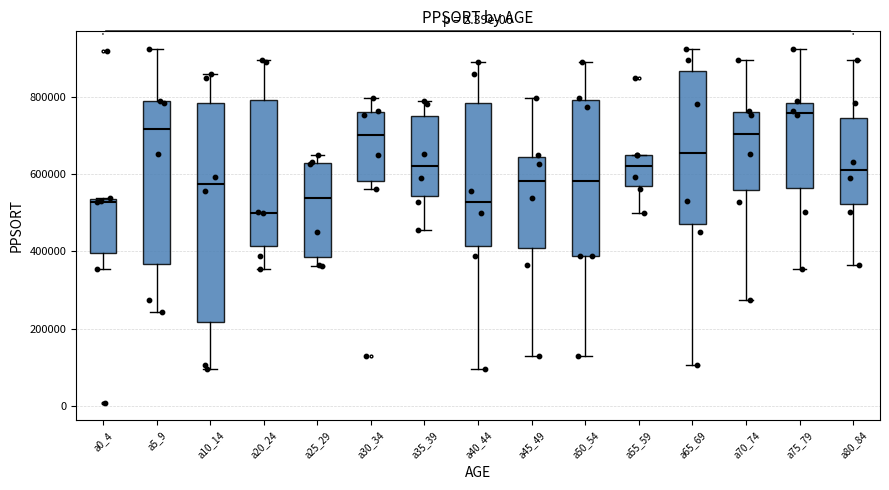

Which box is the tallest, from its lower edge to its upper edge?

a10_14